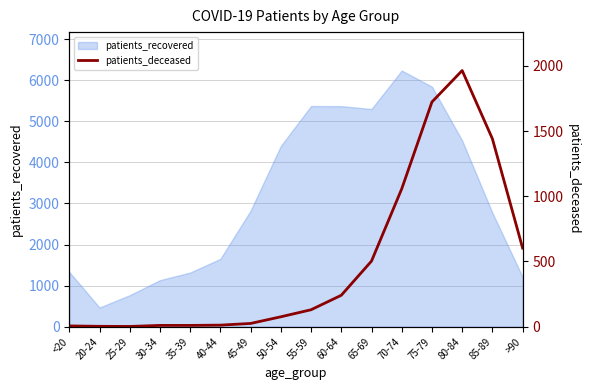

The value of patients_recovered at 70-74 is 4035. True or false?

False